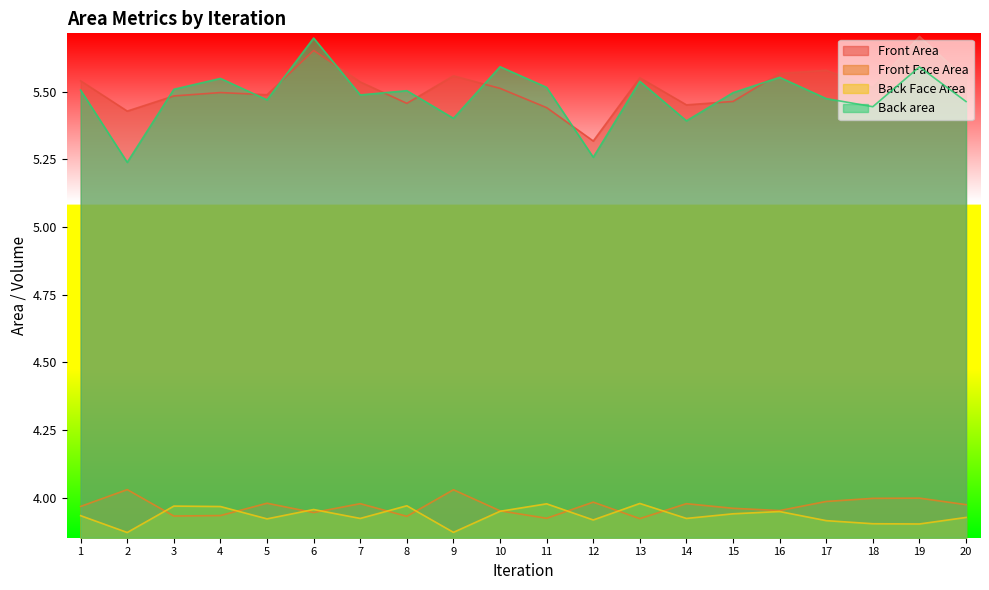

Rank the categories by Front Area value from highest to lowest.

19, 6, 17, 16, 9, 13, 20, 1, 7, 18, 10, 4, 5, 3, 15, 8, 14, 11, 2, 12